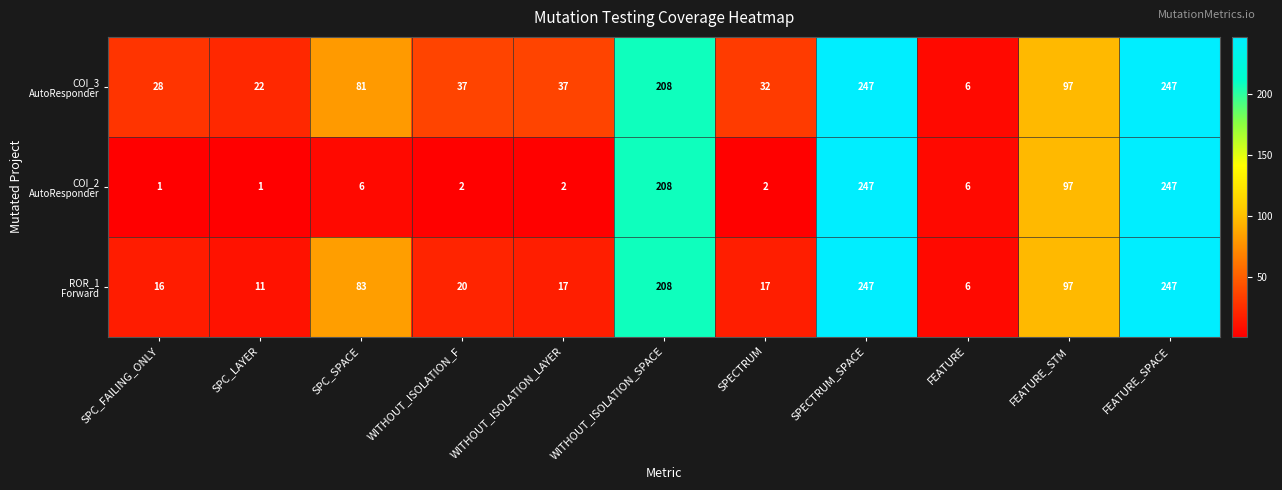

At how many categories does at least one series exceed 33?

7